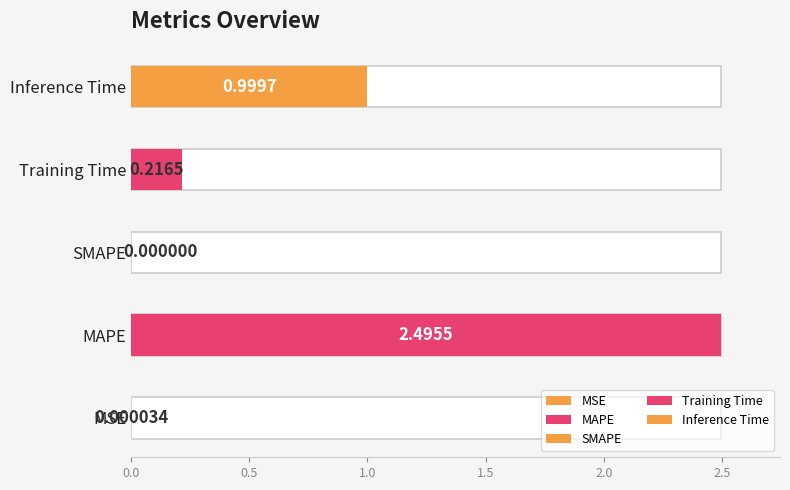

How many data points does each series have?

5